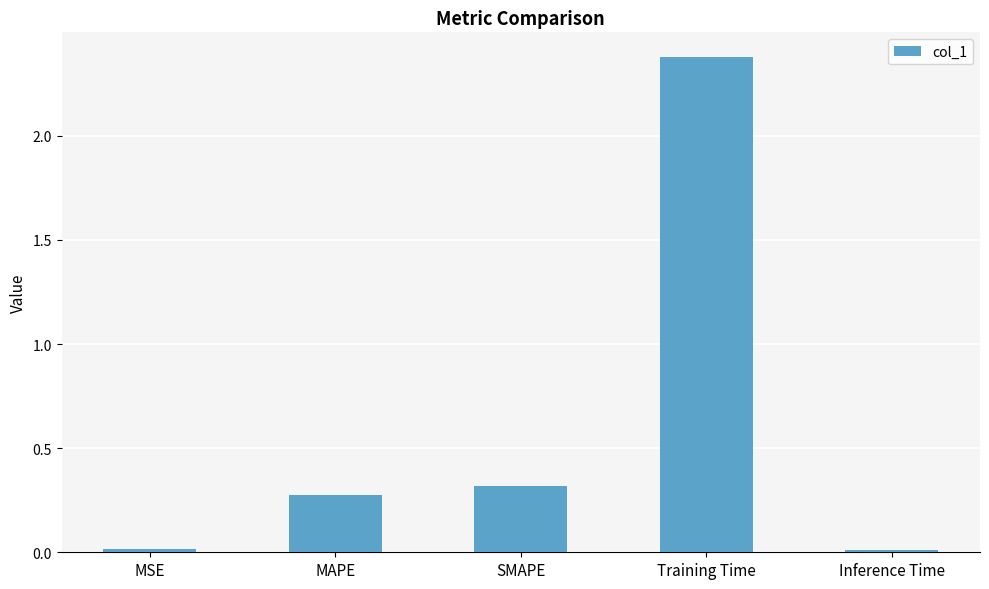

Read the value at MAPE.

0.3